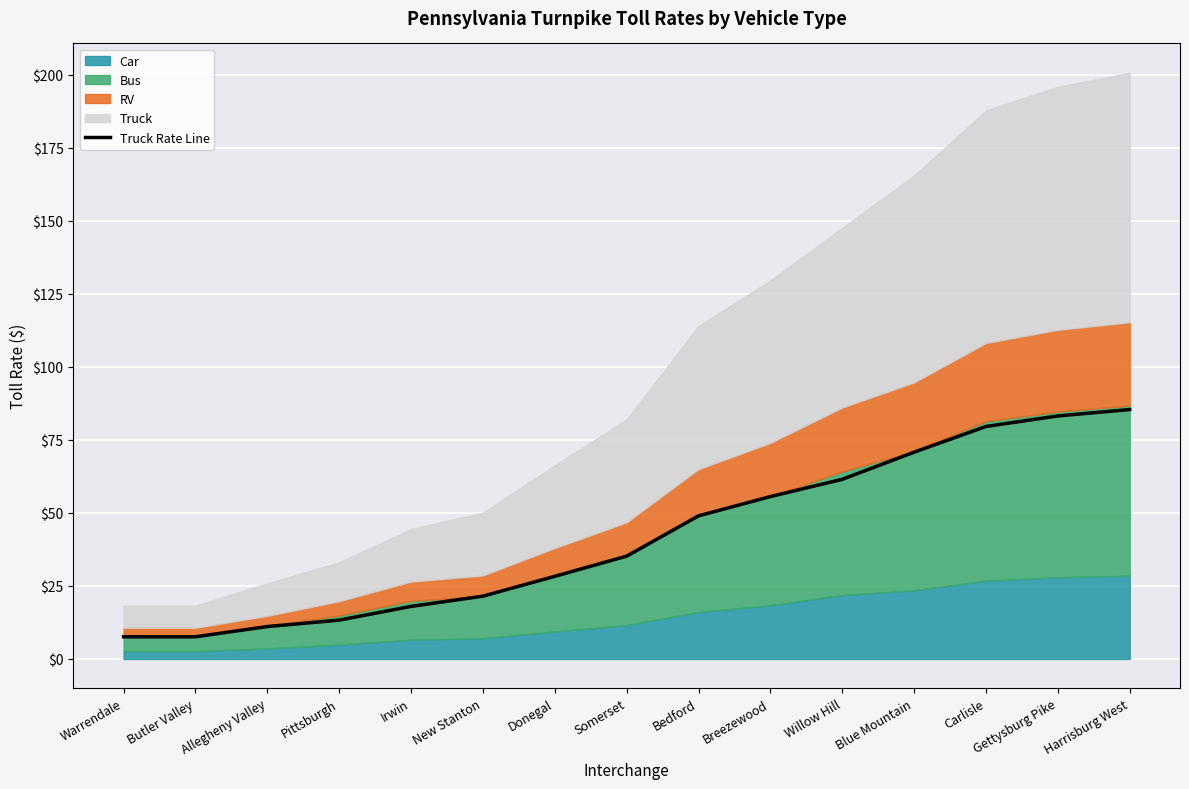

What is the maximum value shown in the chart?

85.4